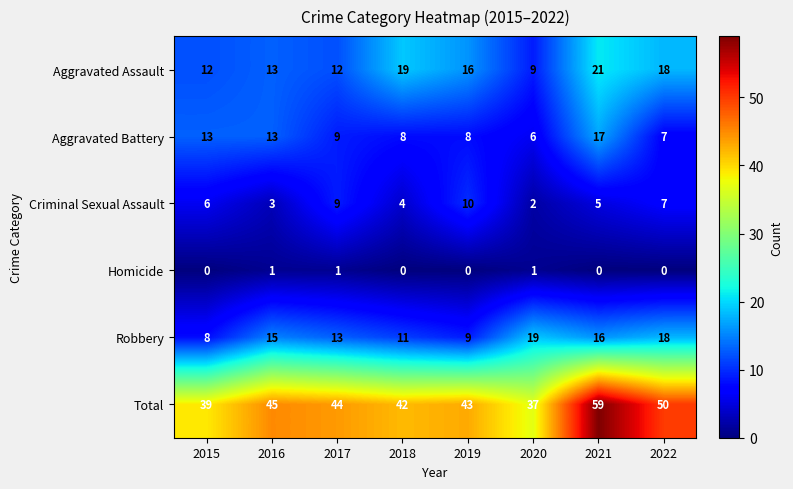

At which label does Aggravated Battery reach its peak?

2021